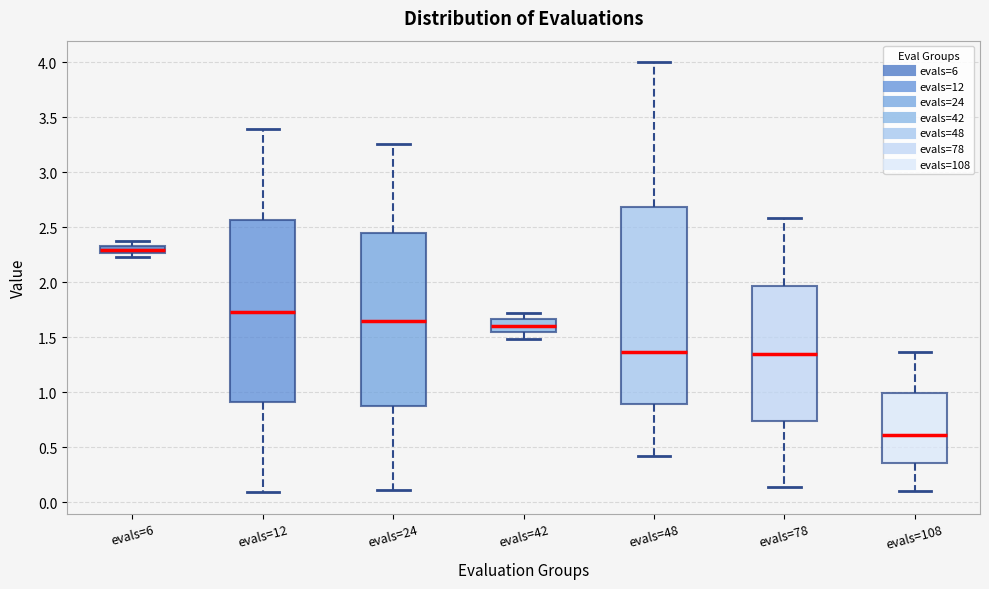

Where is the lower edge of the box for evals=6 on the y-axis? The values are not printed on the chart, so give them approximately, as read against the axis.

2.25